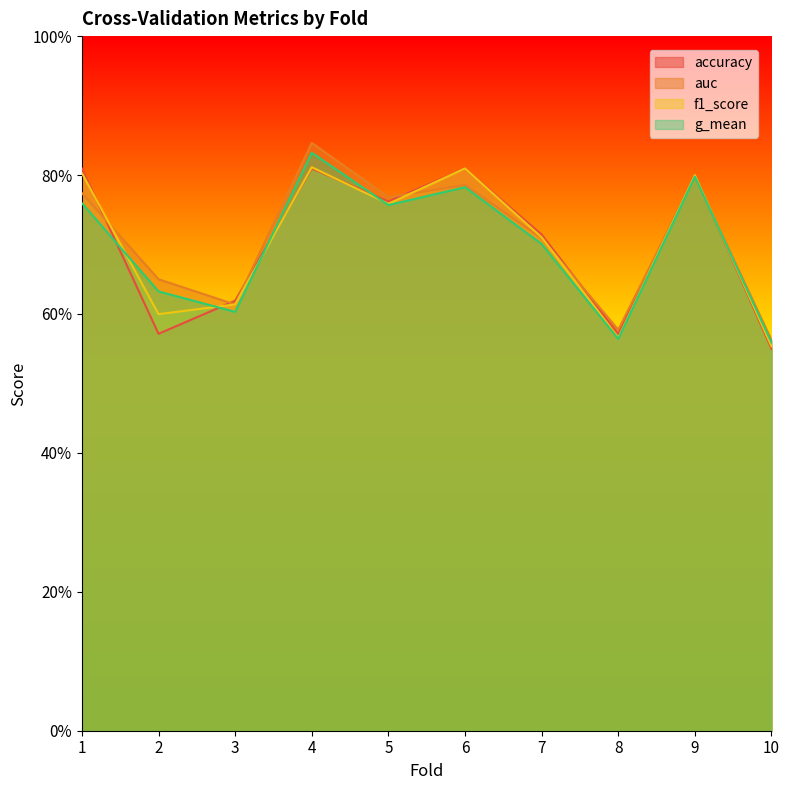

Is it true that f1_score equals 1.4 at 5?

False